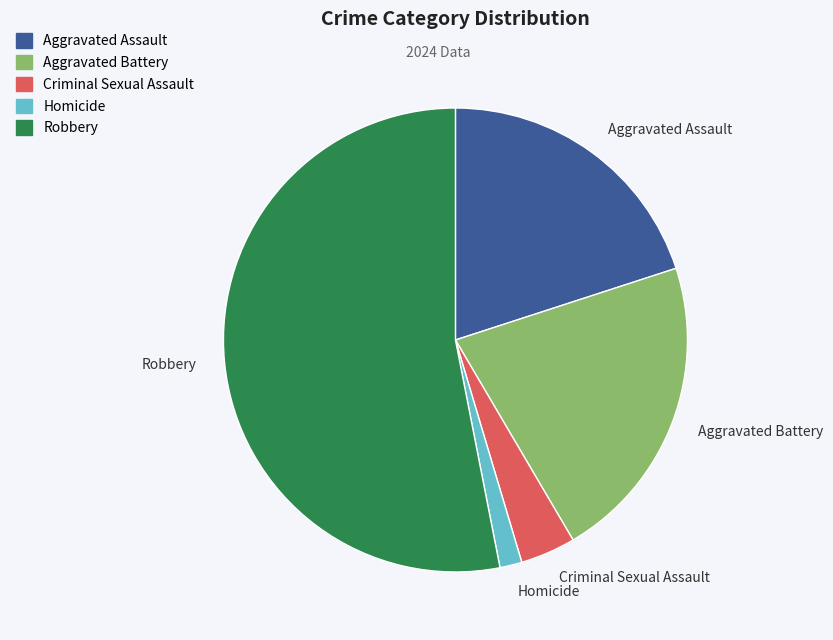

Which category has the smallest portion of the pie?

Homicide